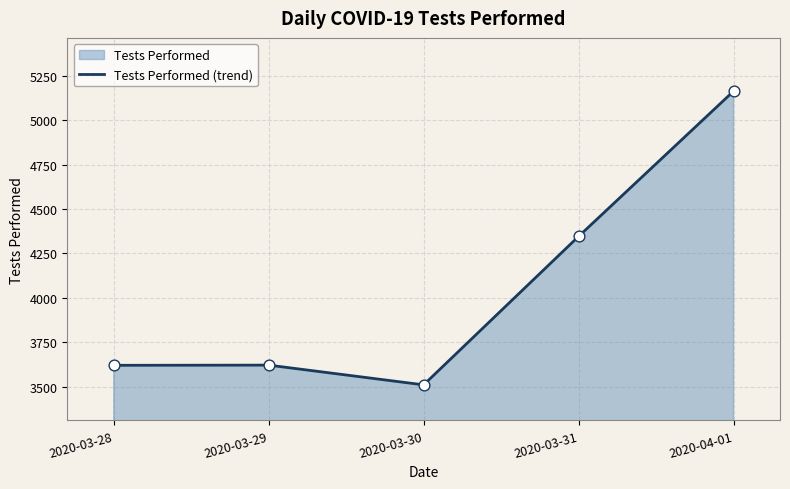

Which series contains the highest Y value?

Tests Performed (trend)